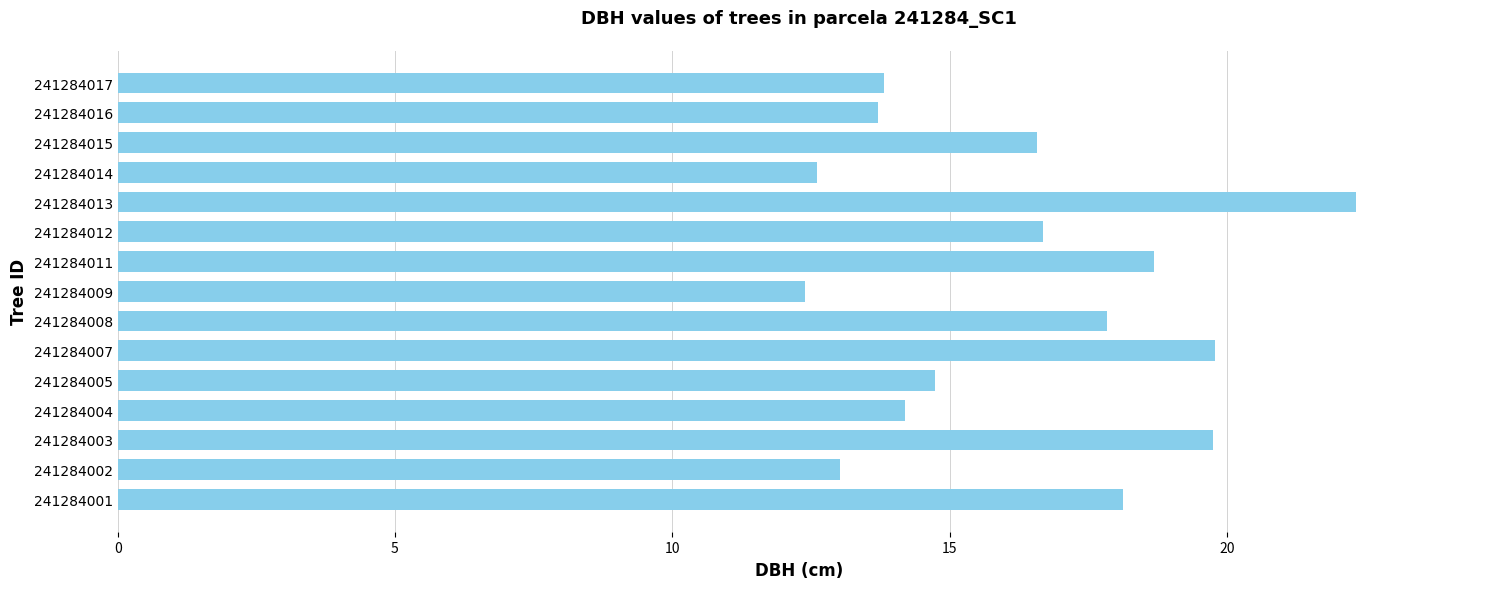

What is the minimum value shown in the chart?

12.4